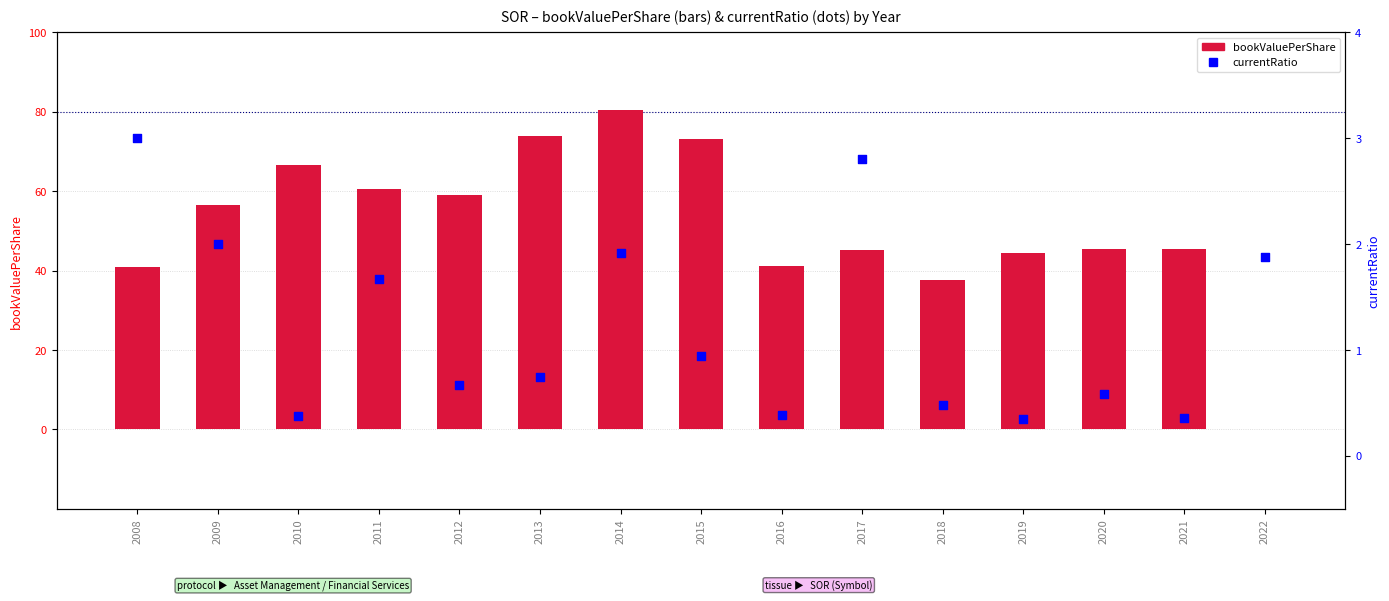

Is the value of bookValuePerShare at 2013 greater than the value of currentRatio at 2008?

Yes